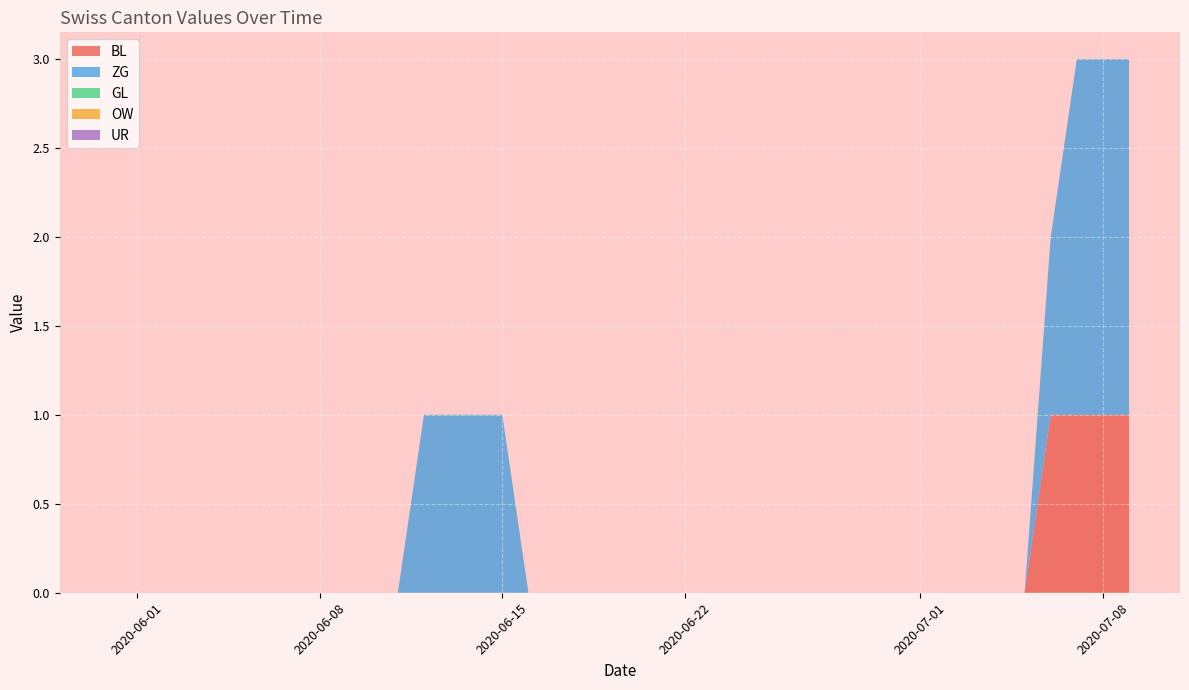

Reading left to right, what are all the values shown in this chart?

BL: 0	0	0	0	0	0	1	1	1	1	1	1	1	1	1	1	1	1	1	1
ZG: 0	0	1	0	0	0	1	2	2	2	2	2	2	2	2	3	3	3	3	3
GL: 0	0	0	0	0	0	0	0	0	0	0	0	0	0	0	0	0	0	0	0
OW: 0	0	0	0	0	0	0	0	0	0	0	0	0	0	0	0	0	0	0	0
UR: 0	0	0	0	0	0	0	0	0	0	0	0	0	0	0	0	0	0	0	0